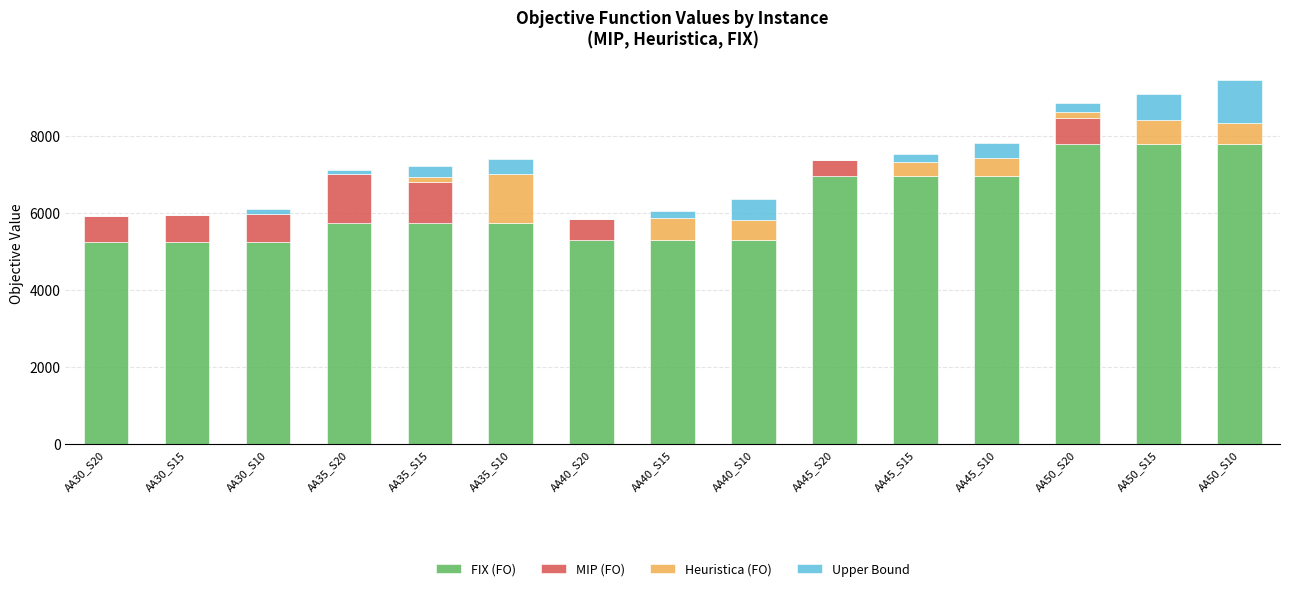

What is the total value across all series at AA45_S15?

7539.5